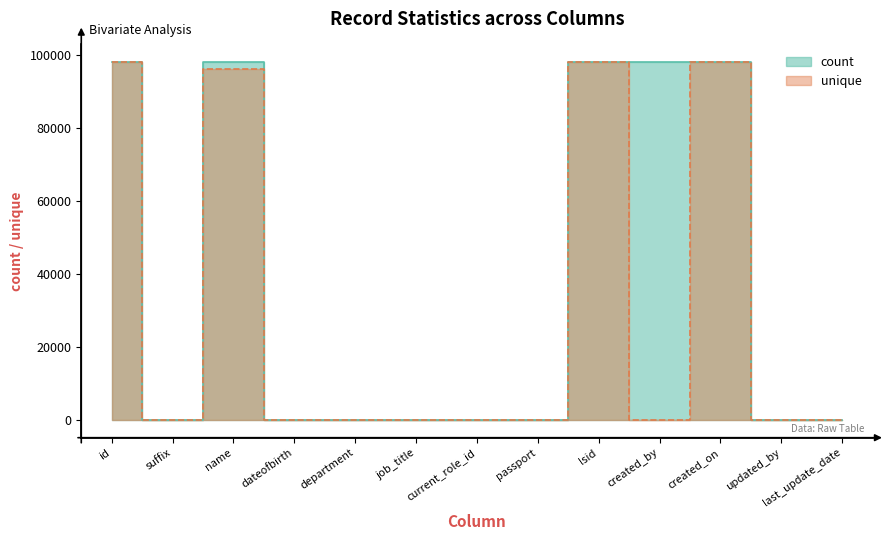

What are all the series names shown in the legend?

count, unique